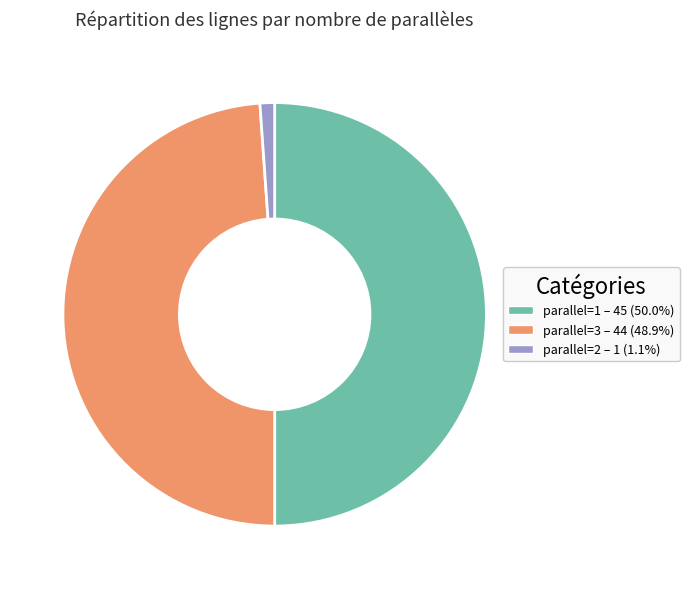

How many slices are in this pie chart?

3